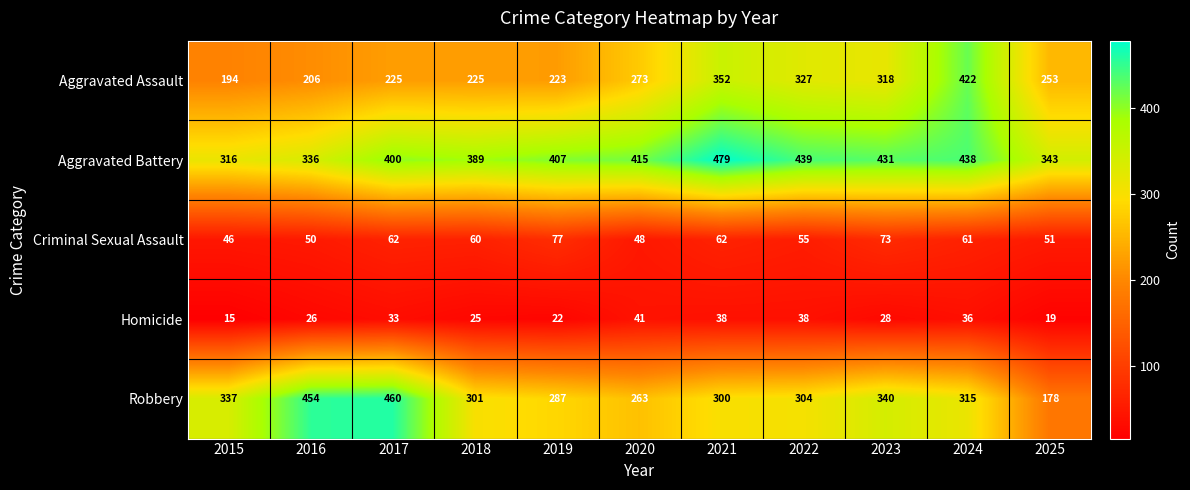

Which series has the largest total across all categories?

Aggravated Battery